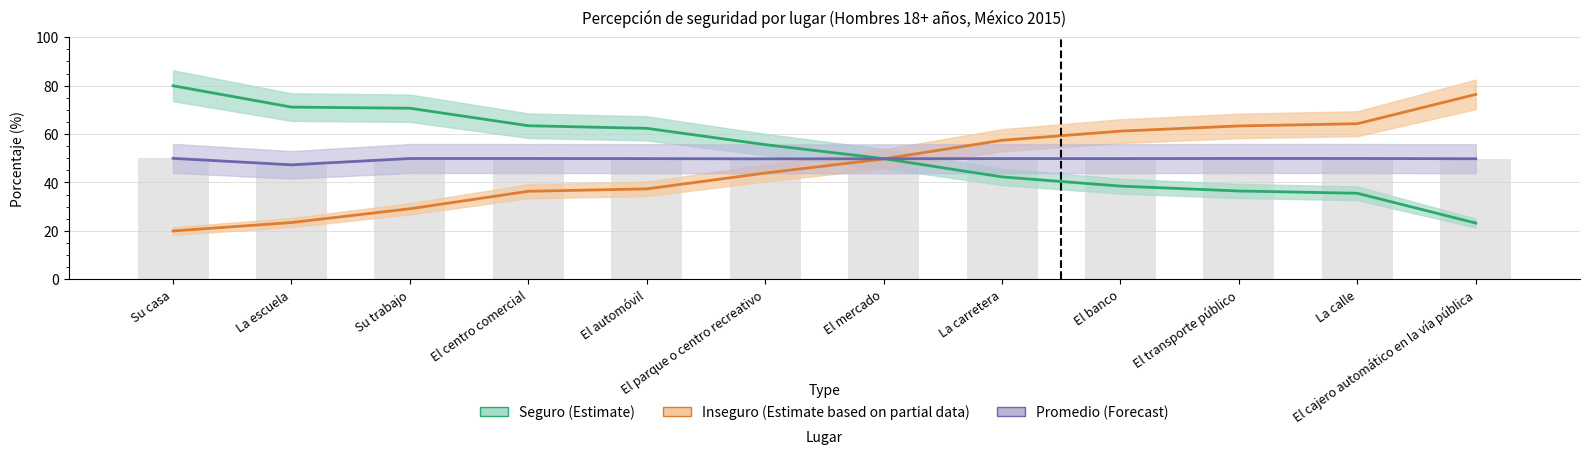

What is the label of the 7th bar from the right?

El parque o centro recreativo